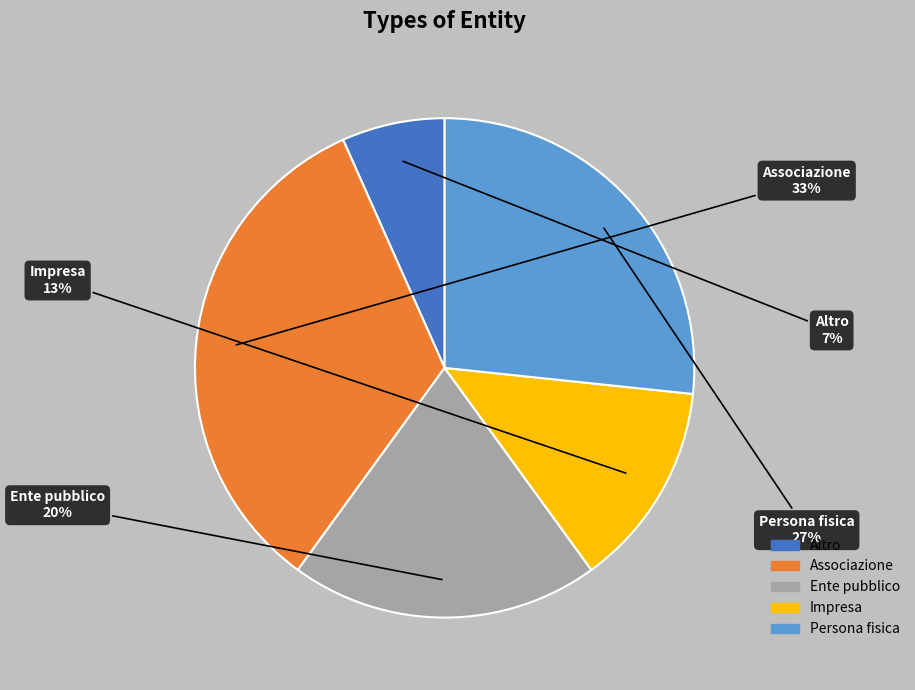

To the nearest percent, what is the average slice percentage?

20%